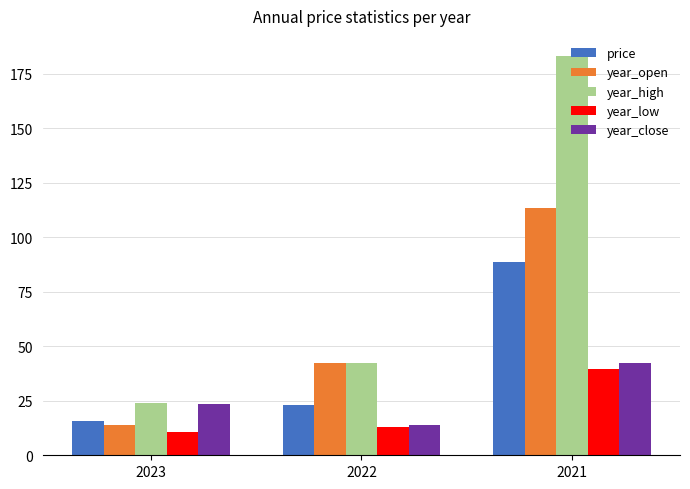

Where does the year_open series first go above 42?

2022